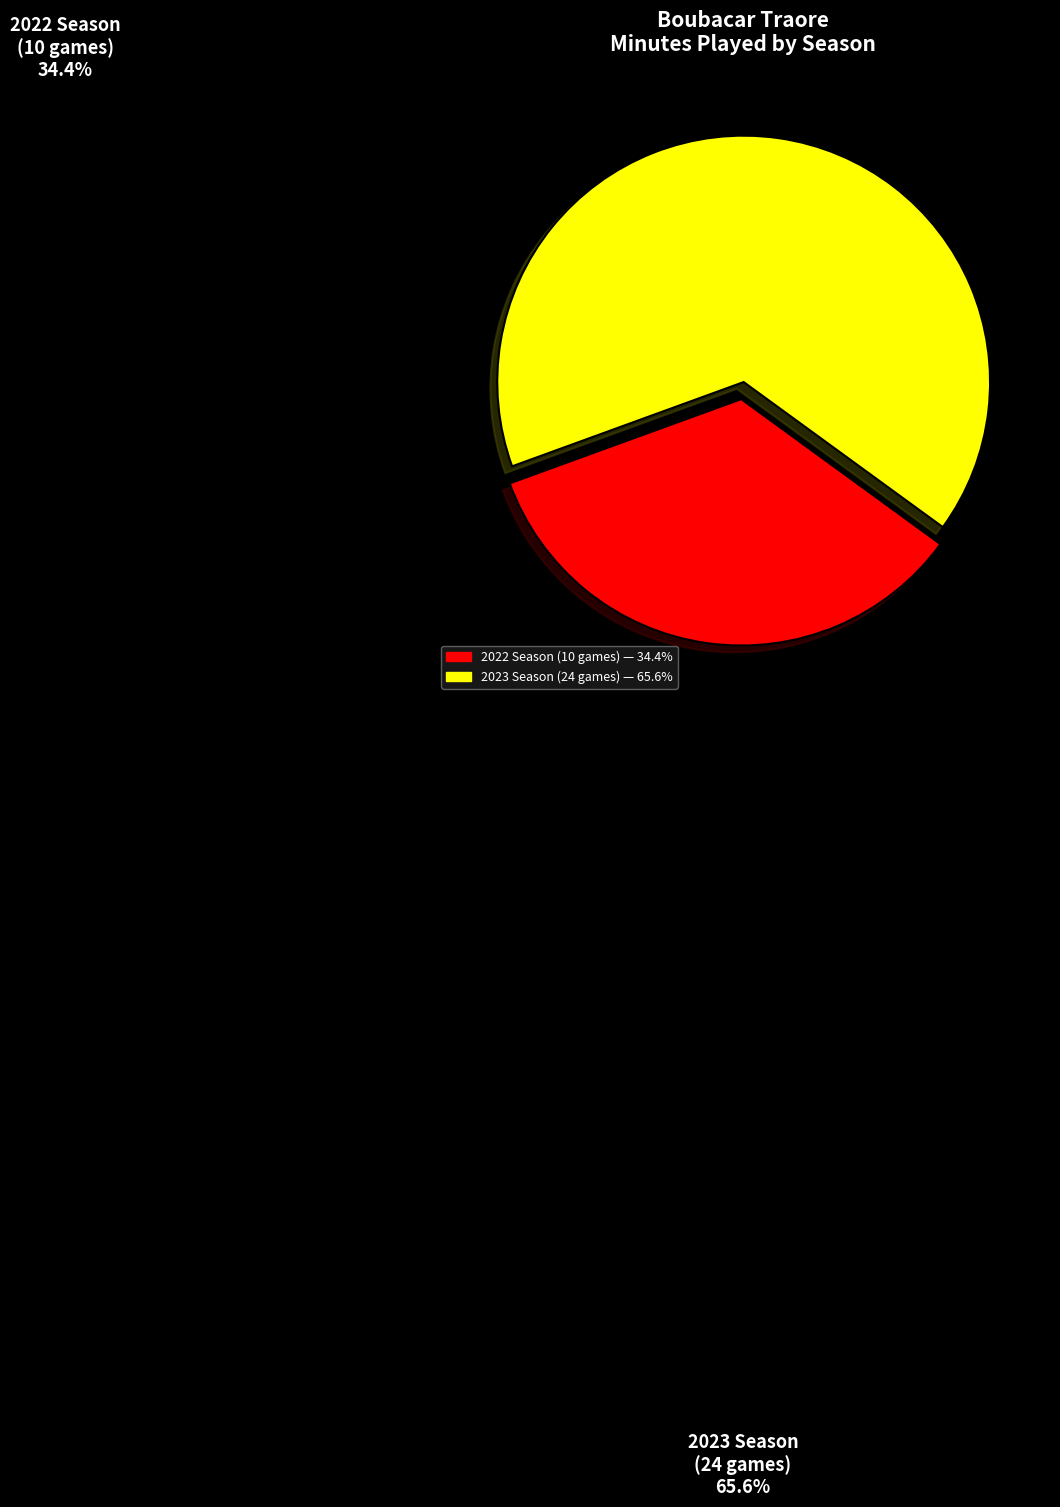

Which category has the biggest portion of the pie?

2023 Season
(24 games)